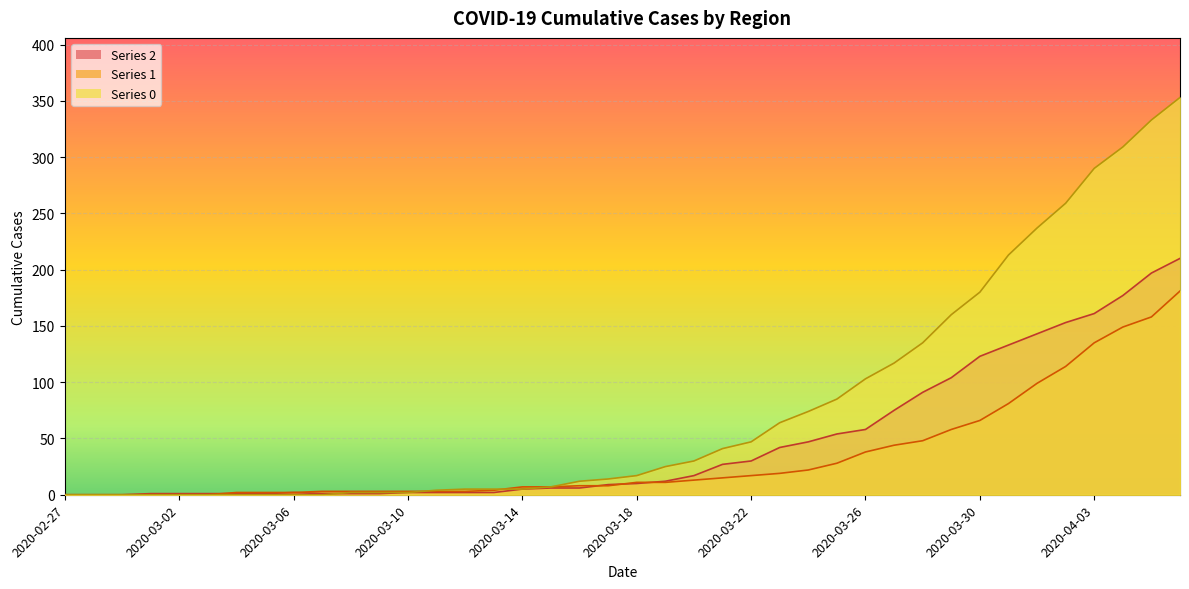

How many lines are shown in the chart?

3